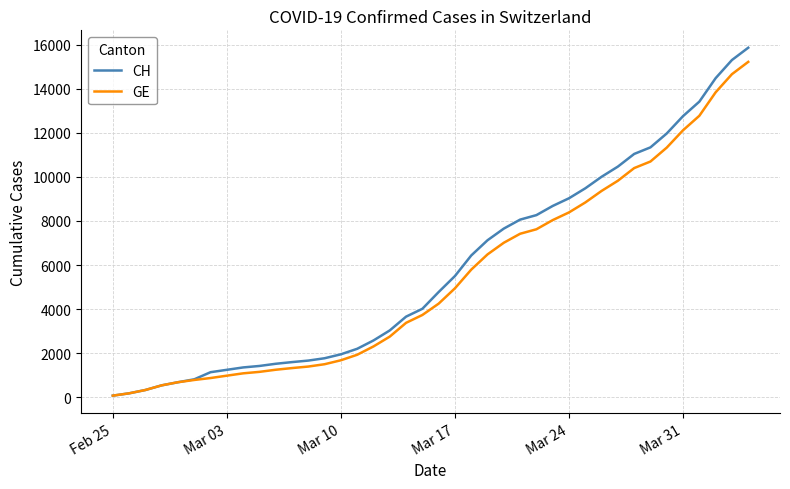

Reading left to right, transcribe all the data shown in this chart.

CH: 73	178	329	540	682	814	1137	1245	1353	1420	1519	1595	1664	1770	1949	2199	2577	3033	3658	4014	4775	5501	6434	7125	7654	8061	8265	8681	9030	9481	10005	10467	11041	11340	11971	12758	13415	14480	15303	15861
GE: 73	178	329	540	682	784	872	979	1085	1152	1248	1324	1393	1499	1678	1928	2306	2752	3377	3733	4248	4944	5792	6483	7012	7419	7623	8039	8388	8839	9363	9825	10399	10698	11329	12116	12773	13838	14661	15219